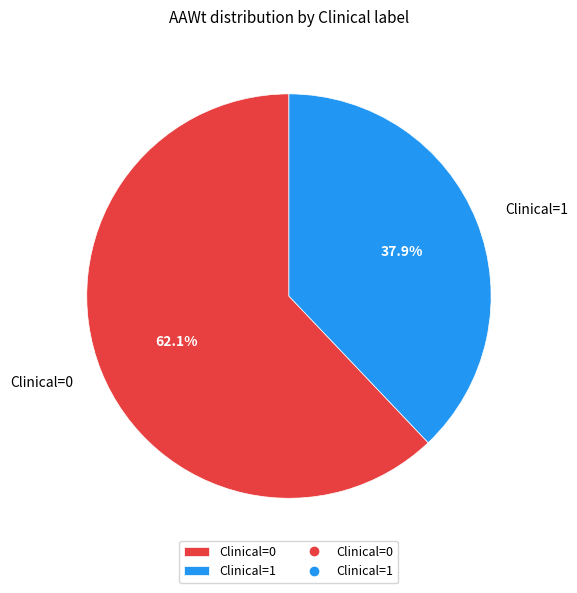

Does Clinical=1 account for over 50% of the chart?

No